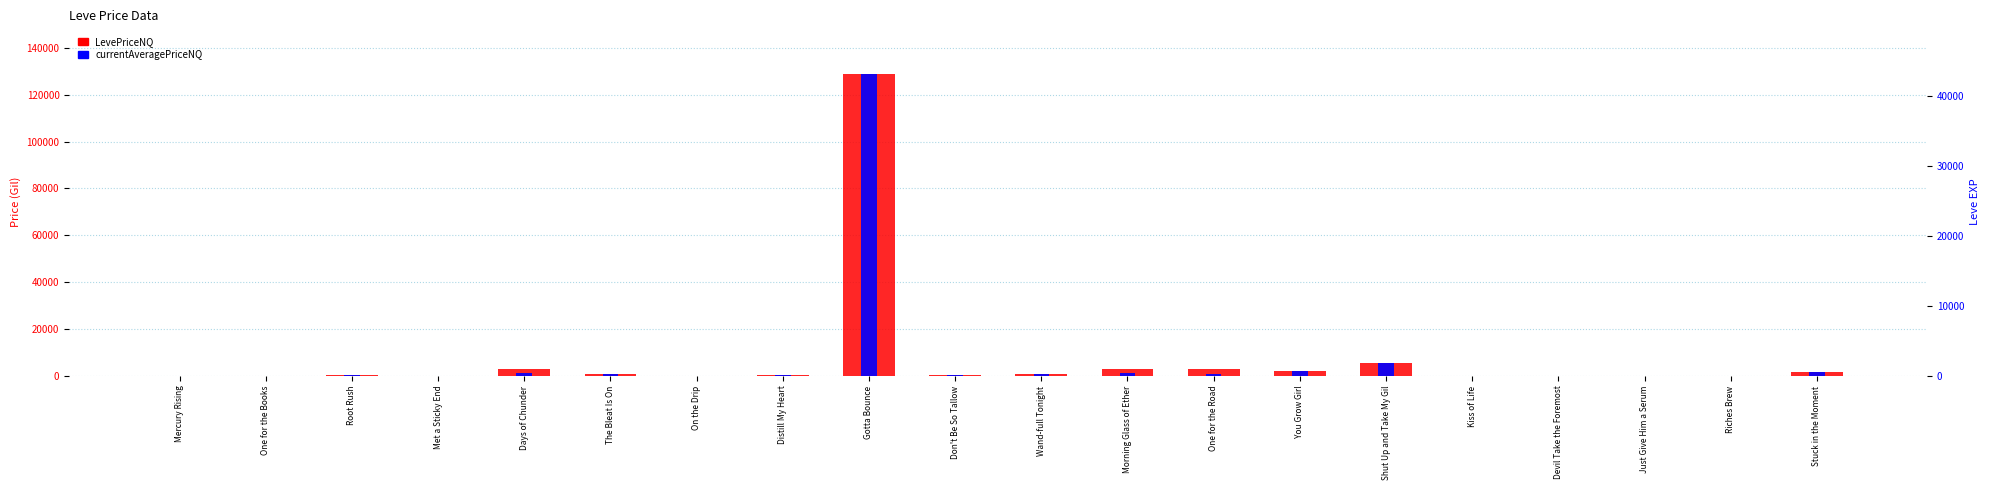

Is the value of currentAveragePriceNQ at Just Give Him a Serum greater than the value of Leve EXP at The Bleat Is On?

No